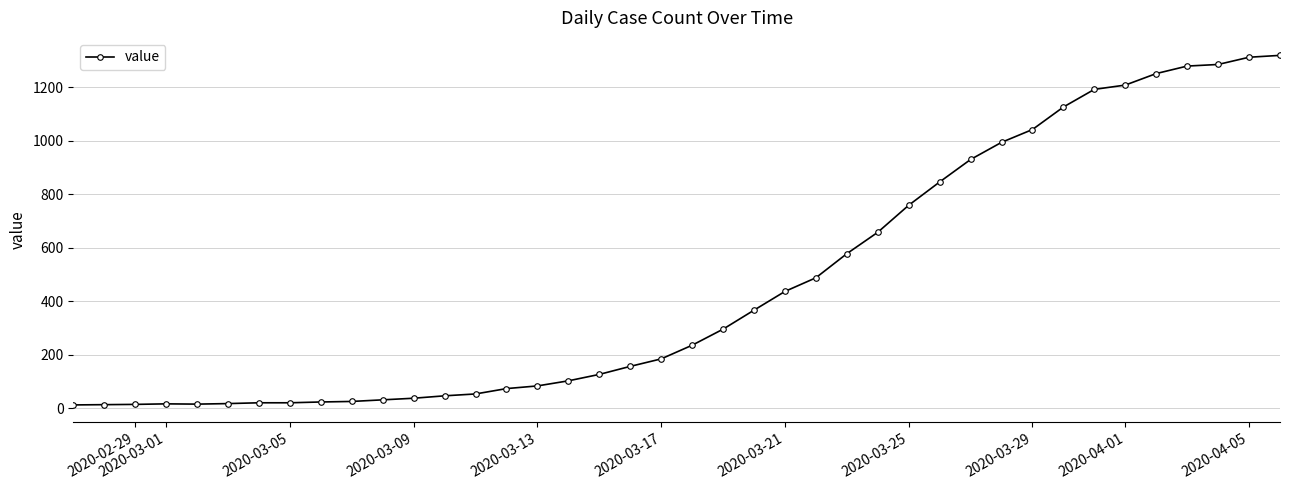

What is the maximum value shown in the chart?

1319